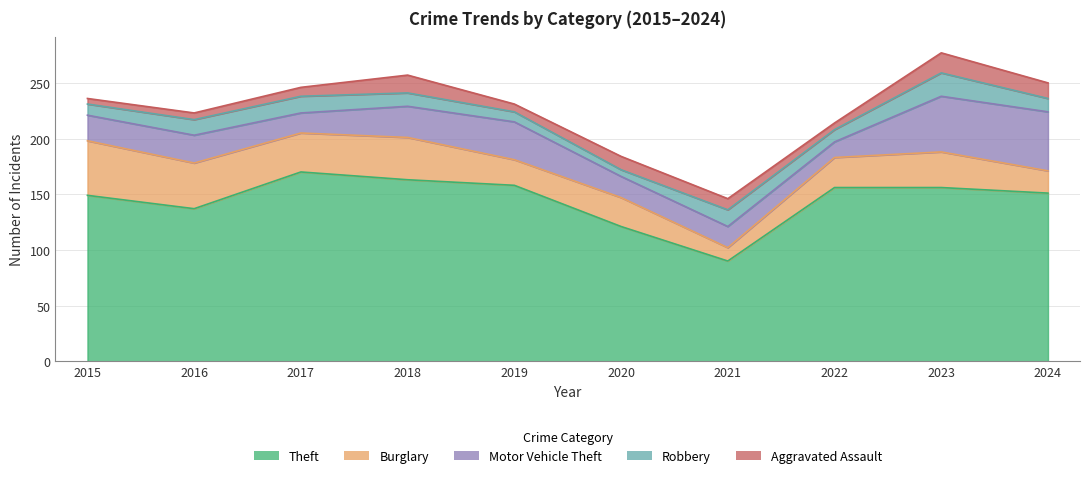

Is the value of Burglary at 2019 greater than the value of Aggravated Assault at 2022?

Yes